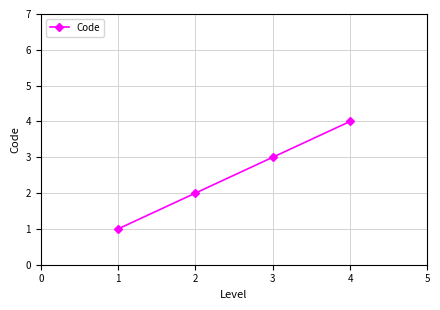

Count the number of data series in this chart.

1